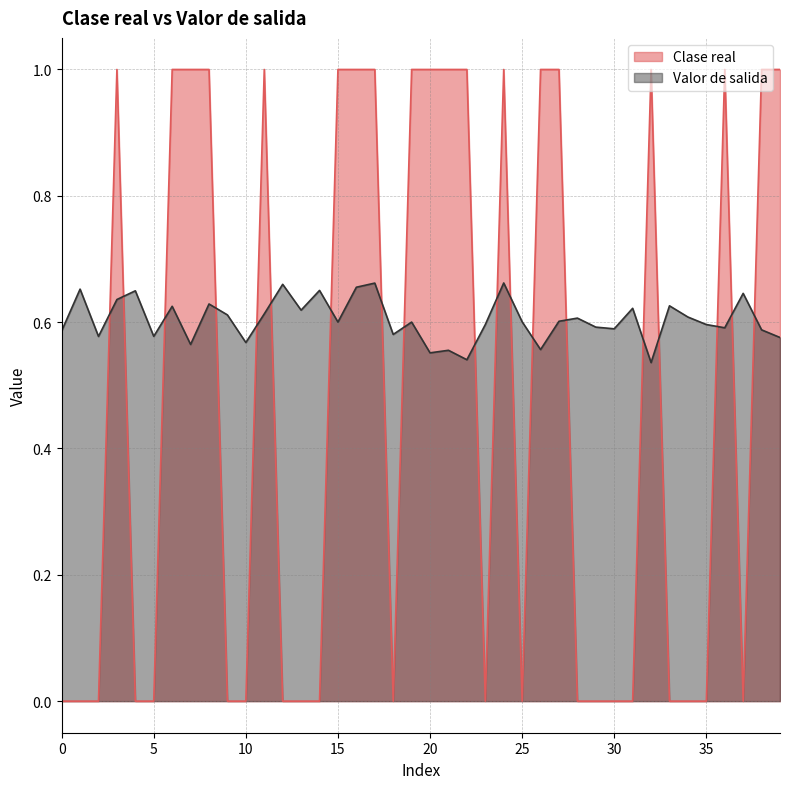

What are all the series names shown in the legend?

Clase real, Valor de salida